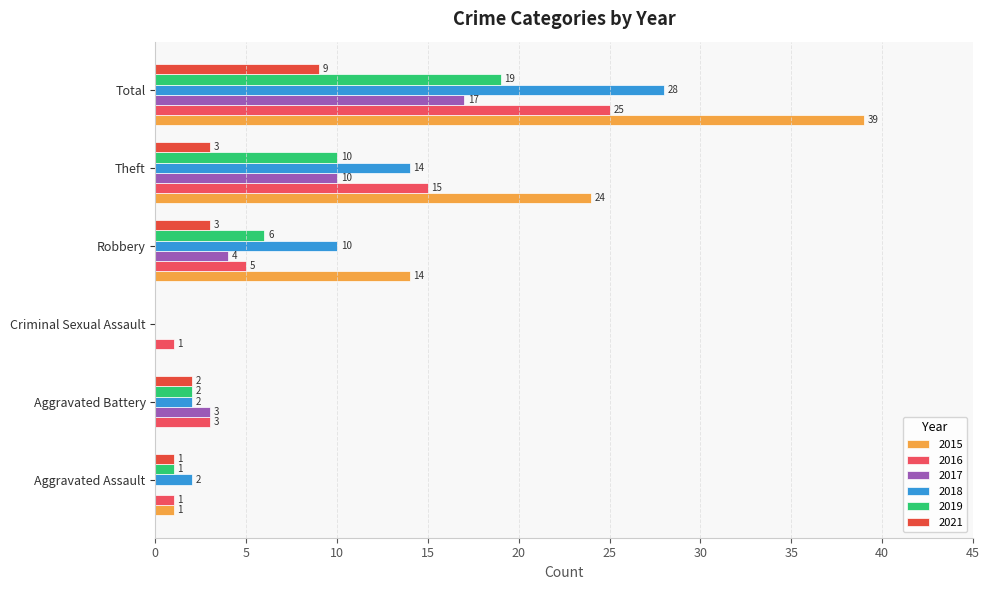

Reading left to right, transcribe all the data shown in this chart.

2015: 1	0	0	14	24	39
2016: 1	3	1	5	15	25
2017: 0	3	0	4	10	17
2018: 2	2	0	10	14	28
2019: 1	2	0	6	10	19
2021: 1	2	0	3	3	9